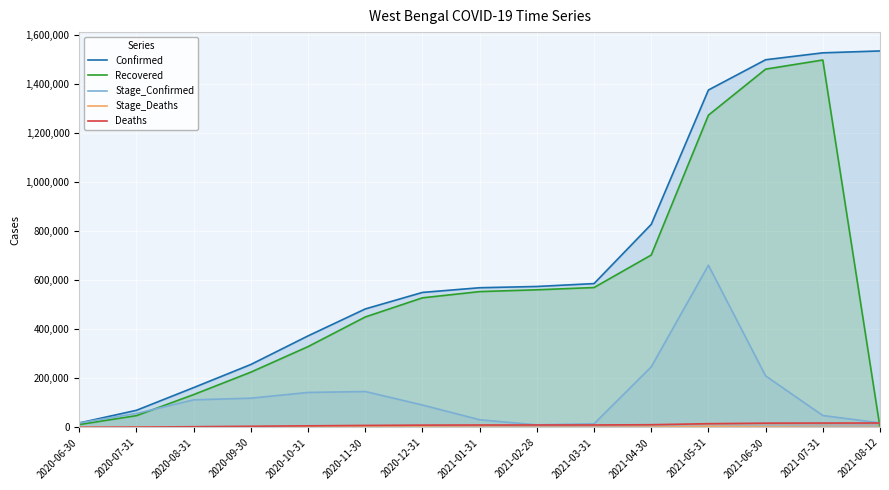

How many lines are shown in the chart?

5